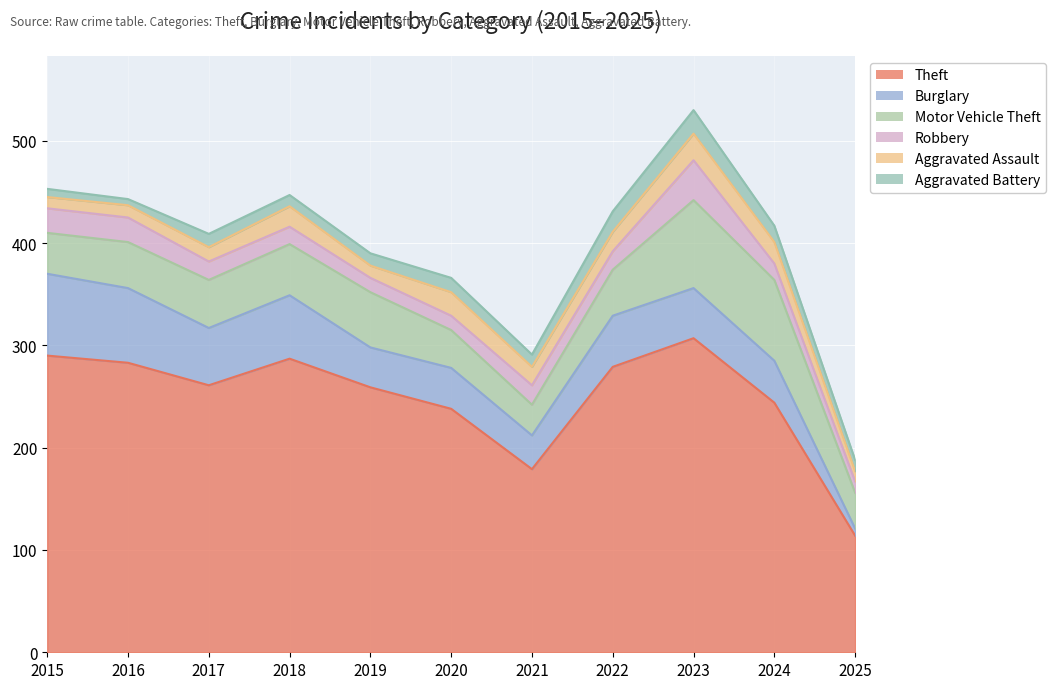

What is the difference between the maximum and minimum values in the Robbery series?

28